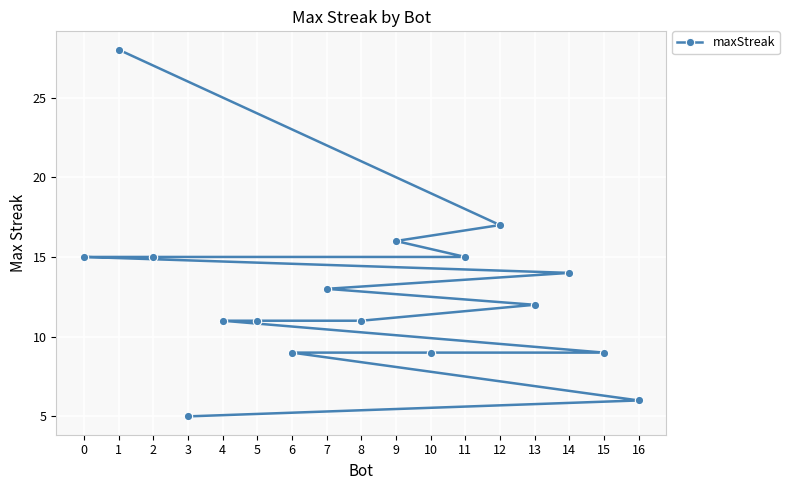

Reading right to left, extract all data points from this chart.

16=6	15=9	14=14	13=12	12=17	11=15	10=9	9=16	8=11	7=13	6=9	5=11	4=11	3=5	2=15	1=28	0=15